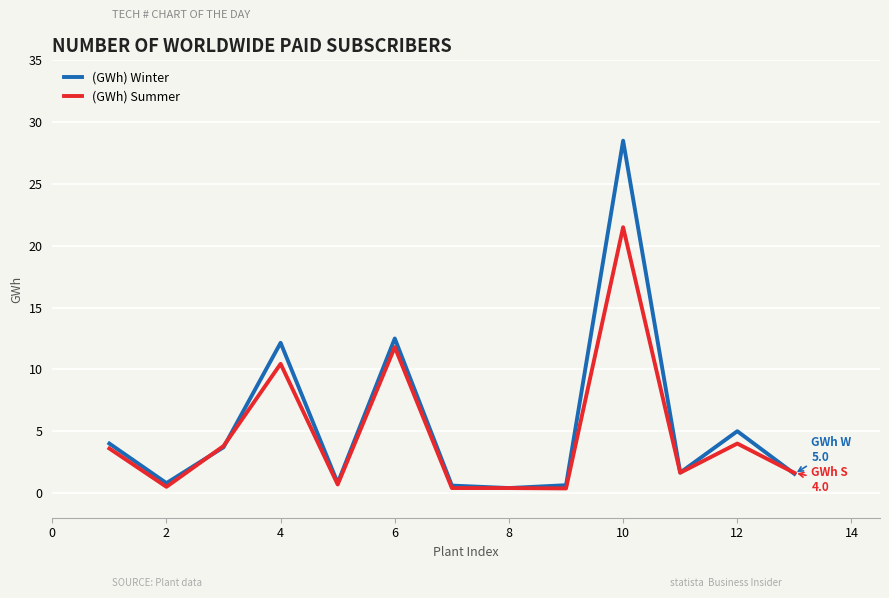

What is the maximum value for (GWh) Summer?

21.5